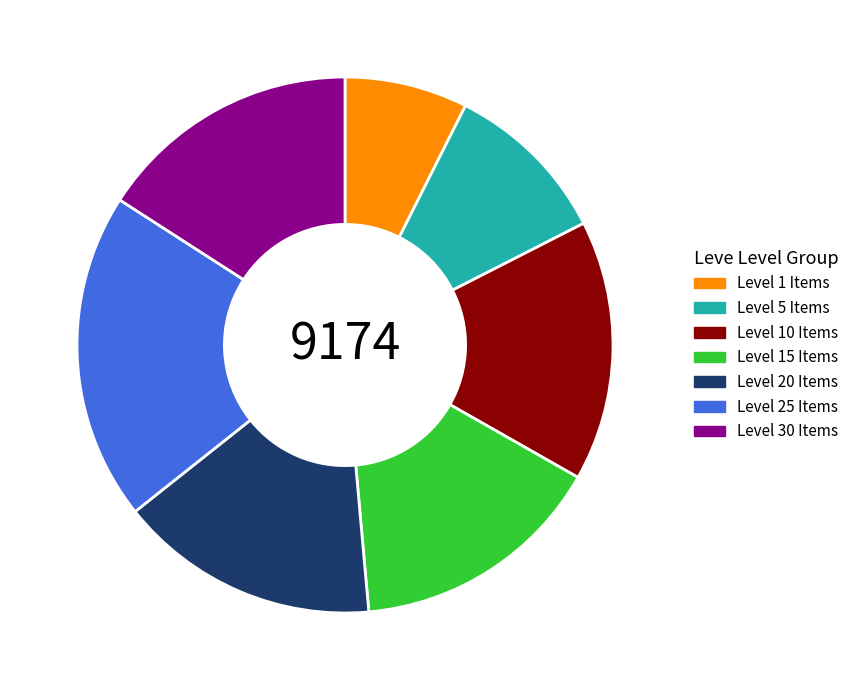

Approximately how many times larger is the value at Level 1 Items compared to Level 30 Items?

0.5